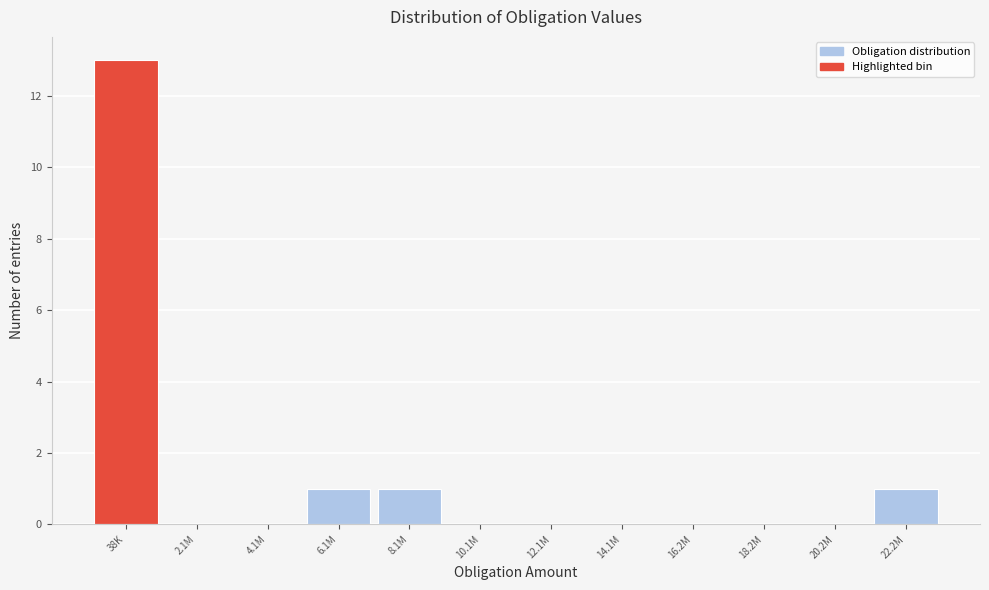

Reading left to right, list all the values displayed in this chart.

38K=13	2.1M=0	4.1M=0	6.1M=1	8.1M=1	10.1M=0	12.1M=0	14.1M=0	16.2M=0	18.2M=0	20.2M=0	22.2M=1